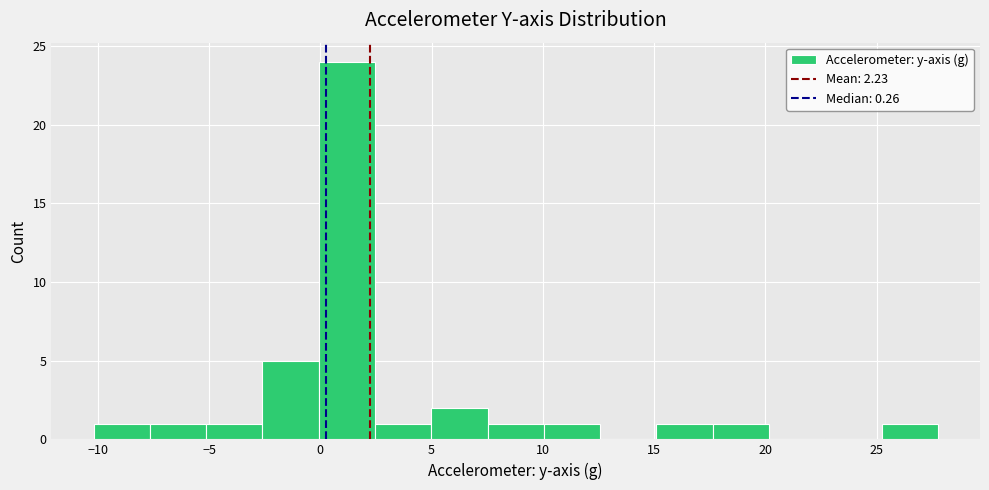

Reading left to right, list every bar in this chart as the range it spans on the x-axis followed by its height. Neither the bar edges nor the heights are printed on the chart, so give them approximately, as read against the axes.

-10.0 to -7.5: 1
-7.5 to -5.0: 1
-5.0 to -2.5: 1
-2.5 to 0.0: 5
0.0 to 2.5: 24
2.5 to 5.0: 1
5.0 to 7.5: 2
7.5 to 10.0: 1
10.0 to 12.5: 1
12.5 to 15.0: 0
15.0 to 17.5: 1
17.5 to 20.0: 1
20.0 to 22.5: 0
22.5 to 25.0: 0
25.0 to 28.0: 1